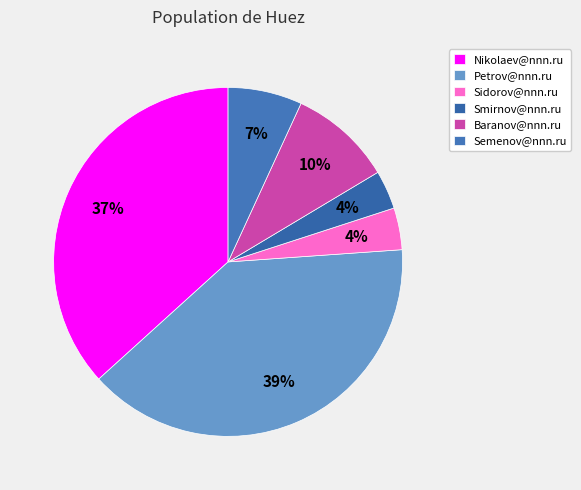

How many slices are in this pie chart?

6